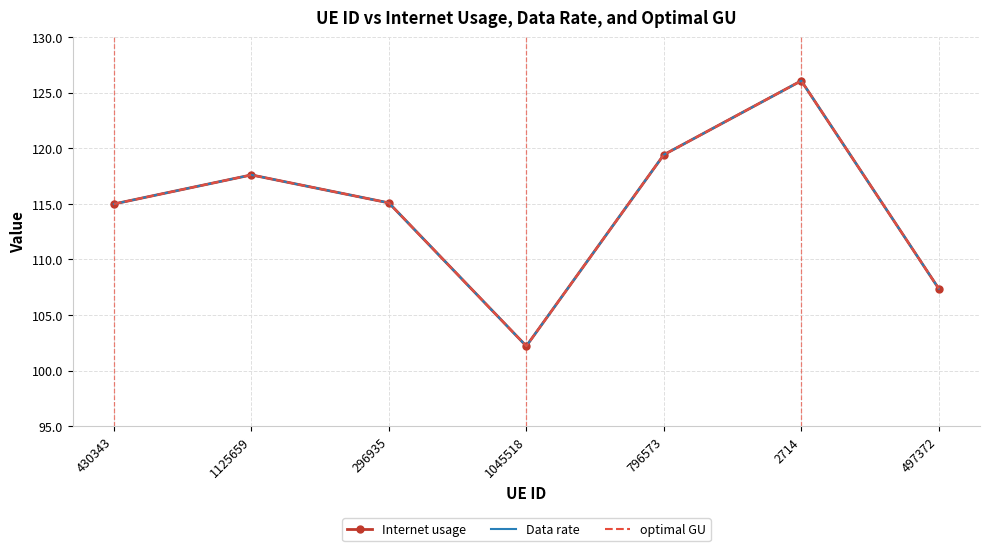

At which category is the sum across all series the highest?

2714